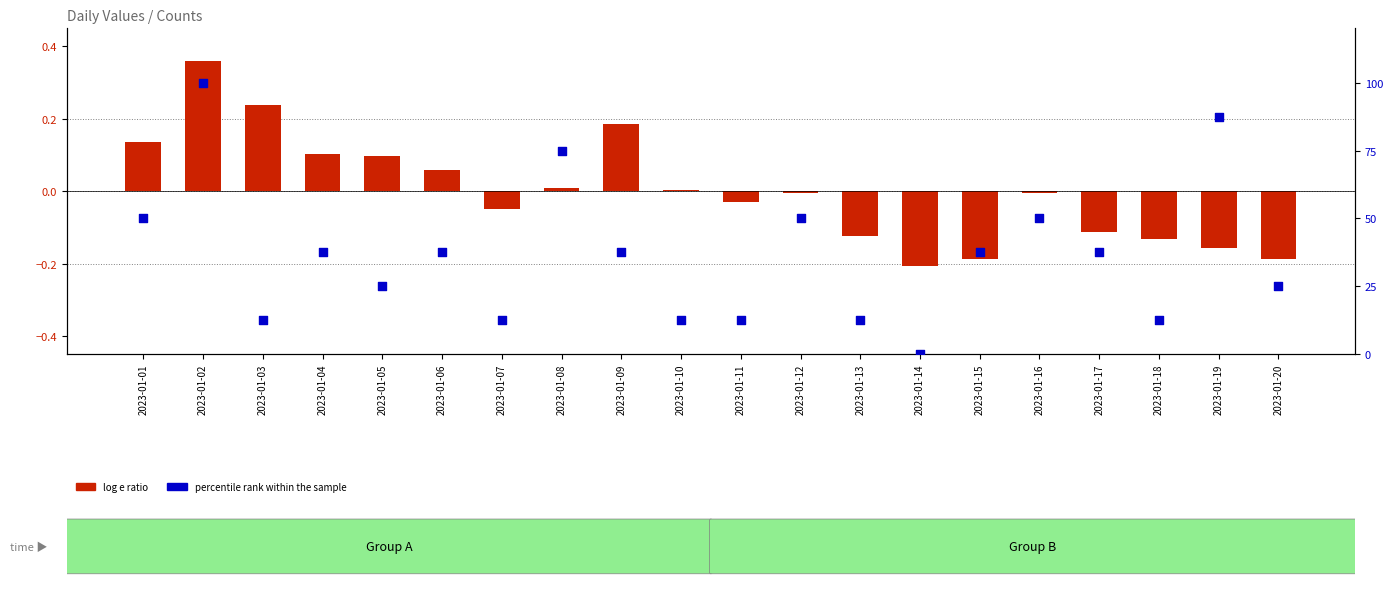

Approximately how many times larger is the value at 2023-01-20 compared to 2023-01-19?

0.3